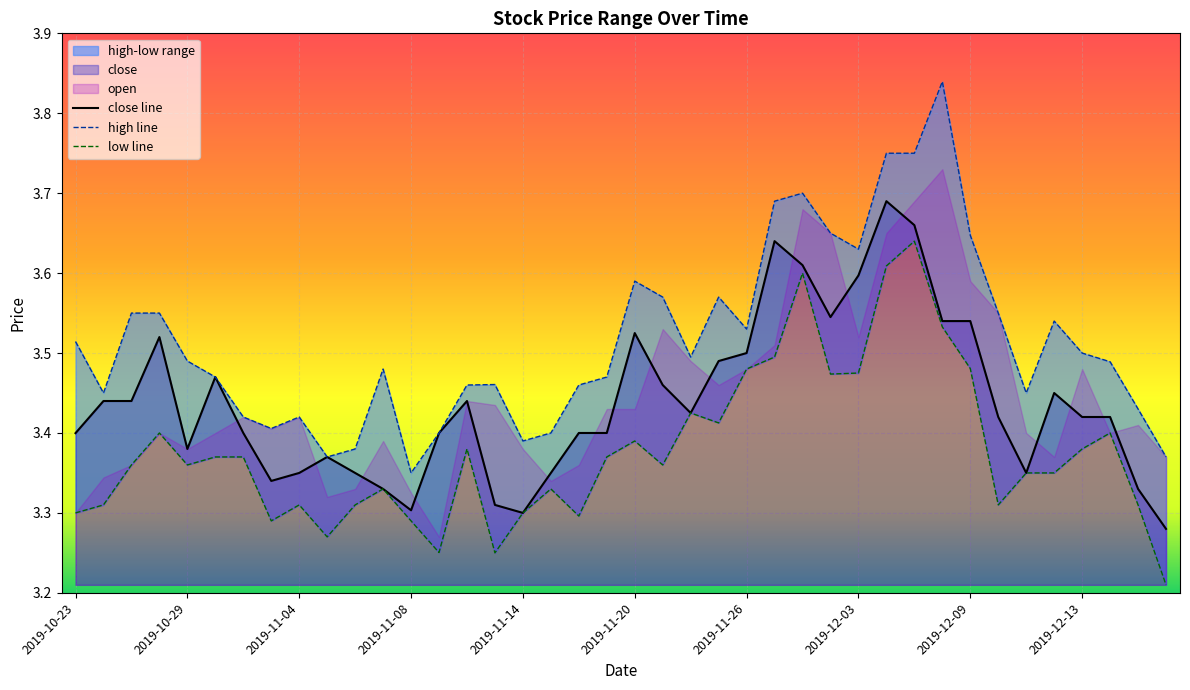

Which series has the widest spread of values?

high